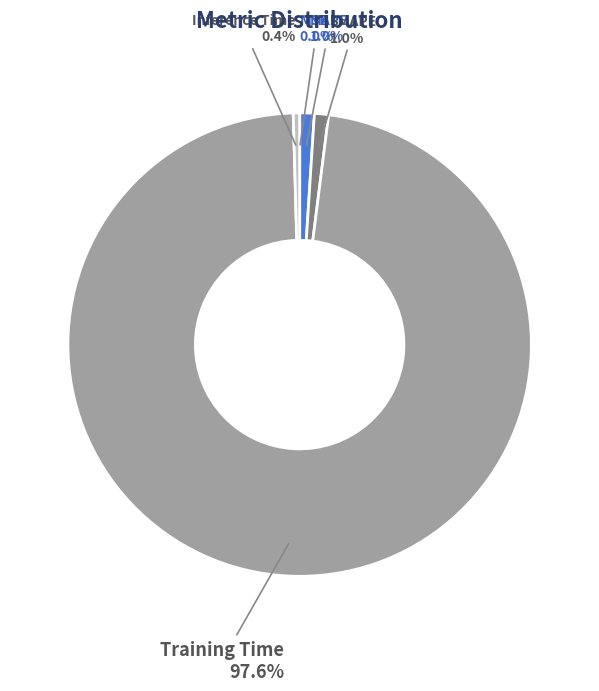

To the nearest percent, what is the difference between the largest and smallest slice percentages?

98%